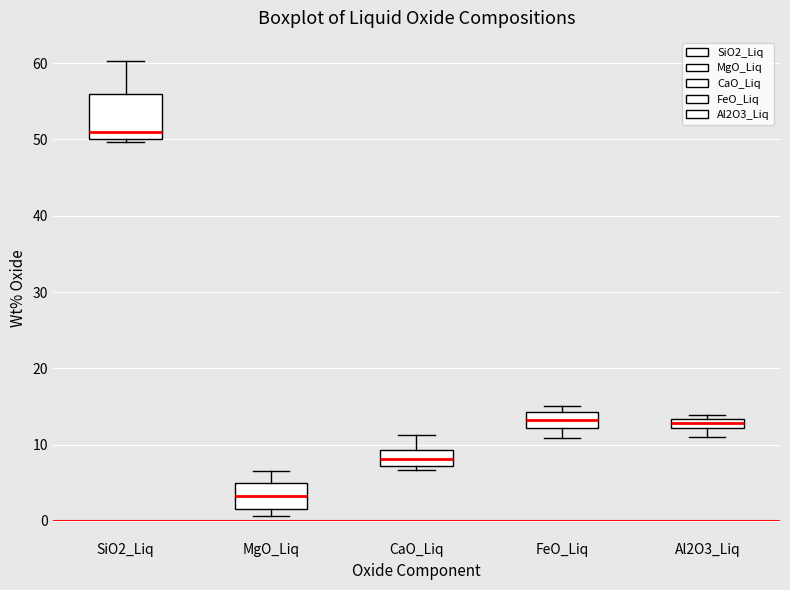

Where does the median line of the box for MgO_Liq sit on the y-axis? The values are not printed on the chart, so give them approximately, as read against the axis.

3